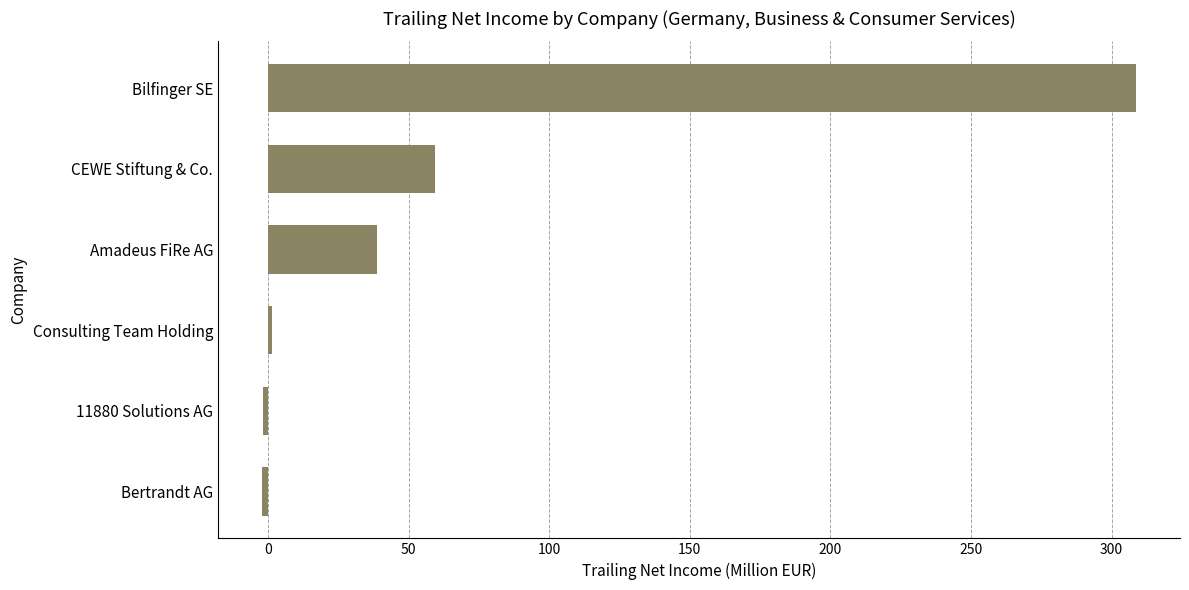

Which label corresponds to the largest value in the chart?

Bilfinger SE